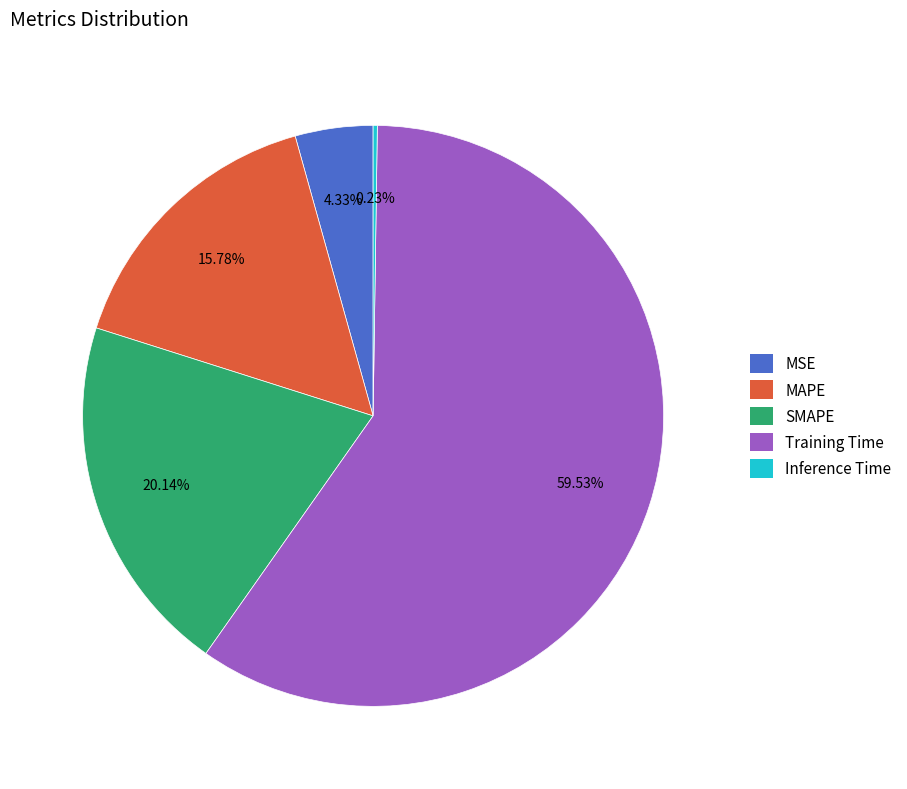

Combined, do MSE and MAPE account for over 50%?

No